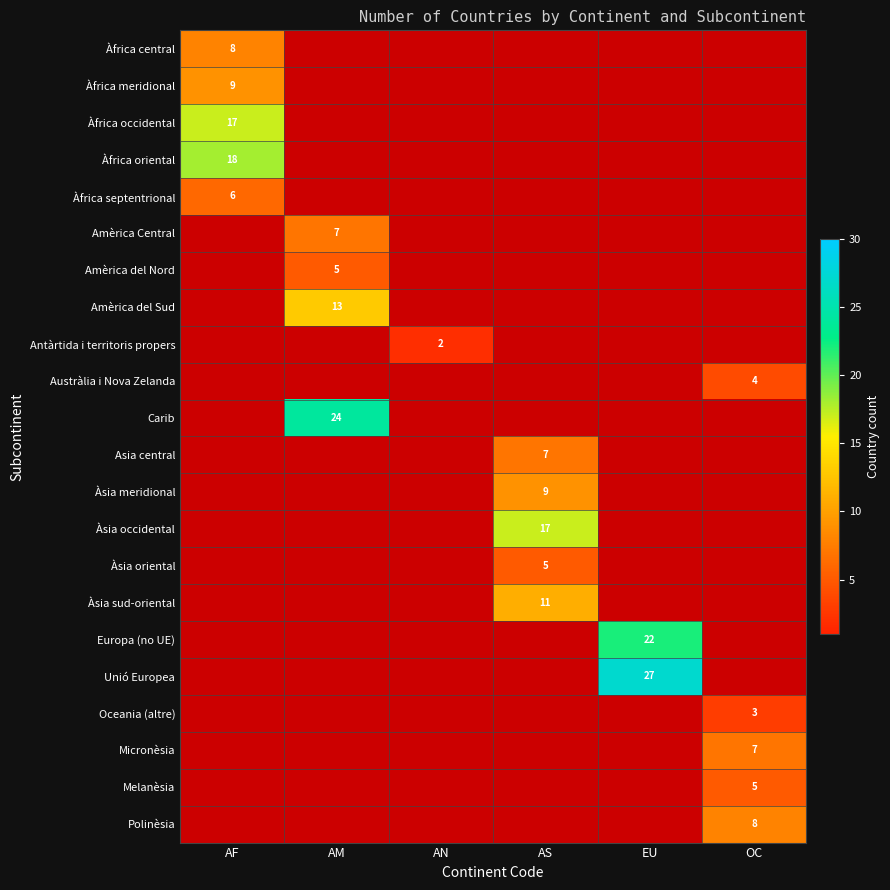

True or false: Àfrica meridional has a value of 5 at AF.

False